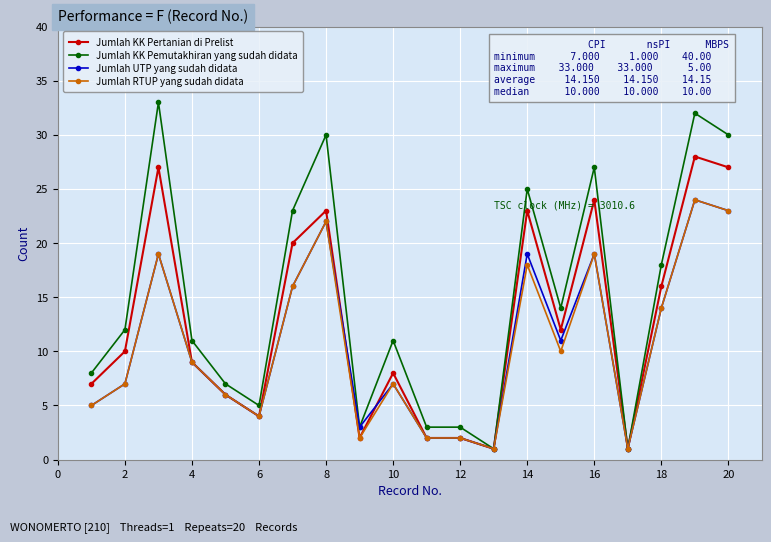

At how many categories does at least one series exceed 15?

8